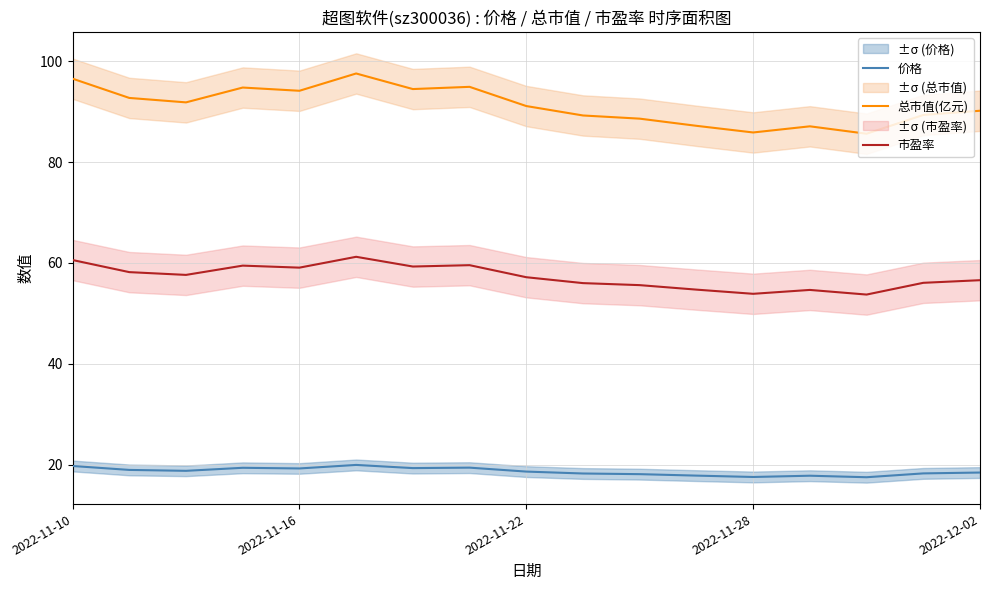

What is the lowest value of the 市盈率 series?

53.7